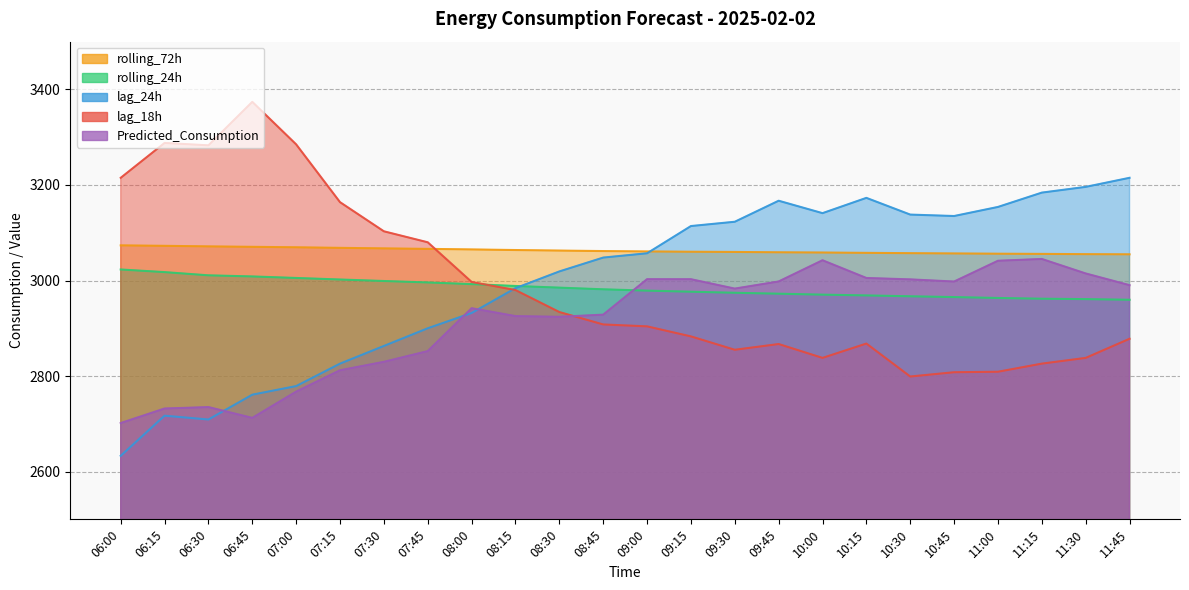

True or false: rolling_72h and rolling_24h intersect in this chart.

False